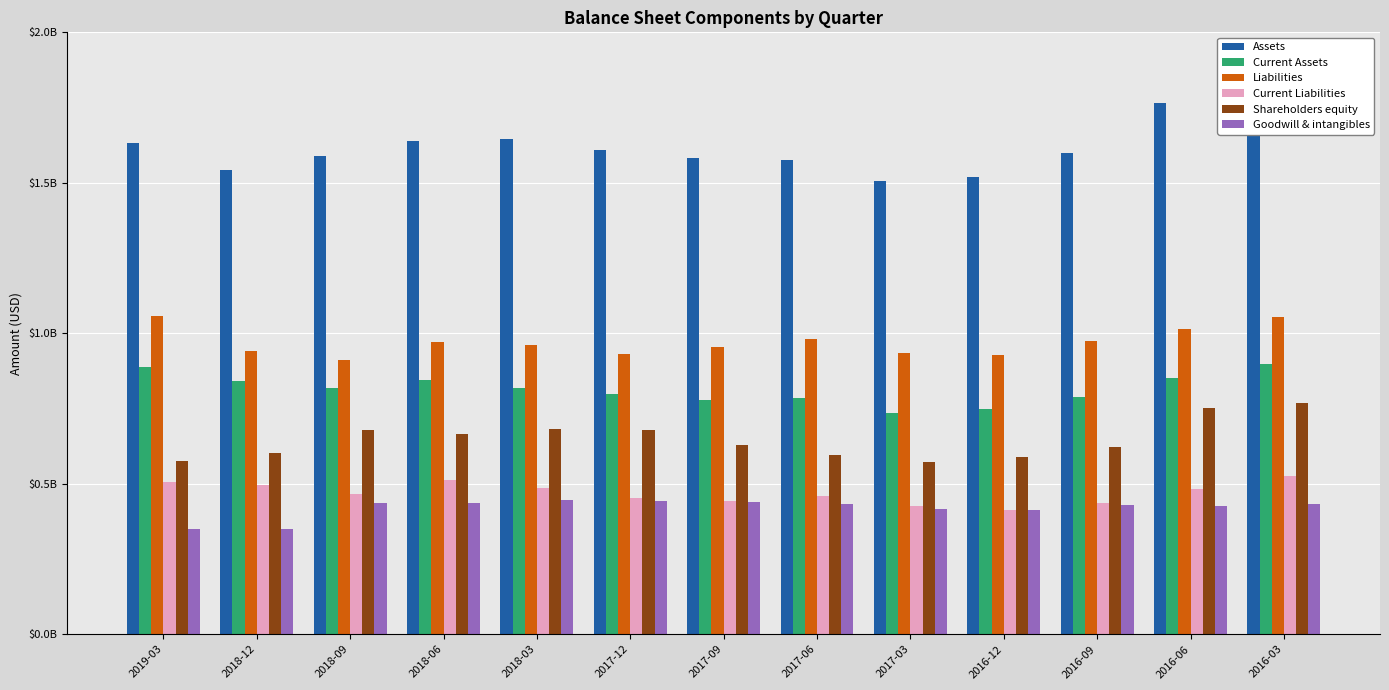

At 2018-06, list the series in order from smallest to largest.

Goodwill & intangibles, Current Liabilities, Shareholders equity, Current Assets, Liabilities, Assets